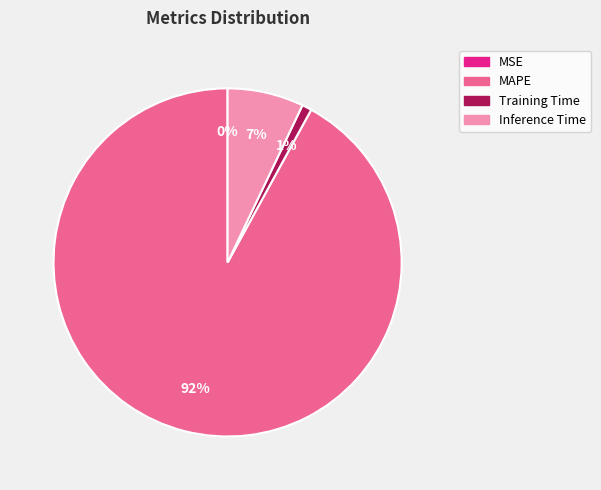

Is there a majority slice in this chart?

Yes